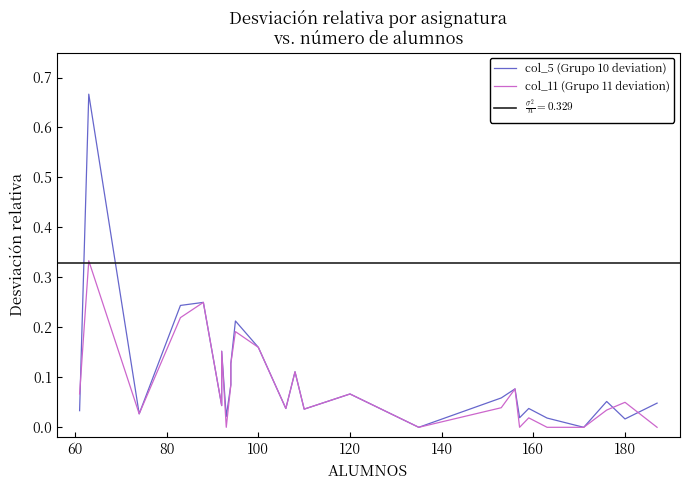

Rank the series by their average value, from lowest to highest.

col_11 (Grupo 11 deviation), col_5 (Grupo 10 deviation)